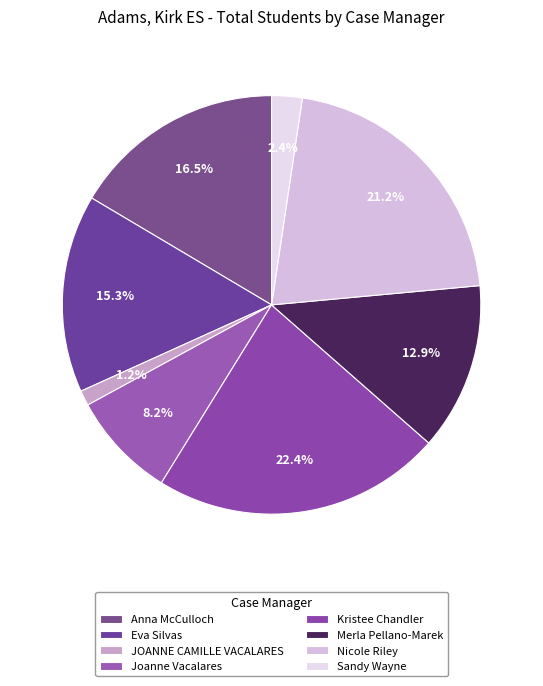

How many segments does this pie chart have?

8